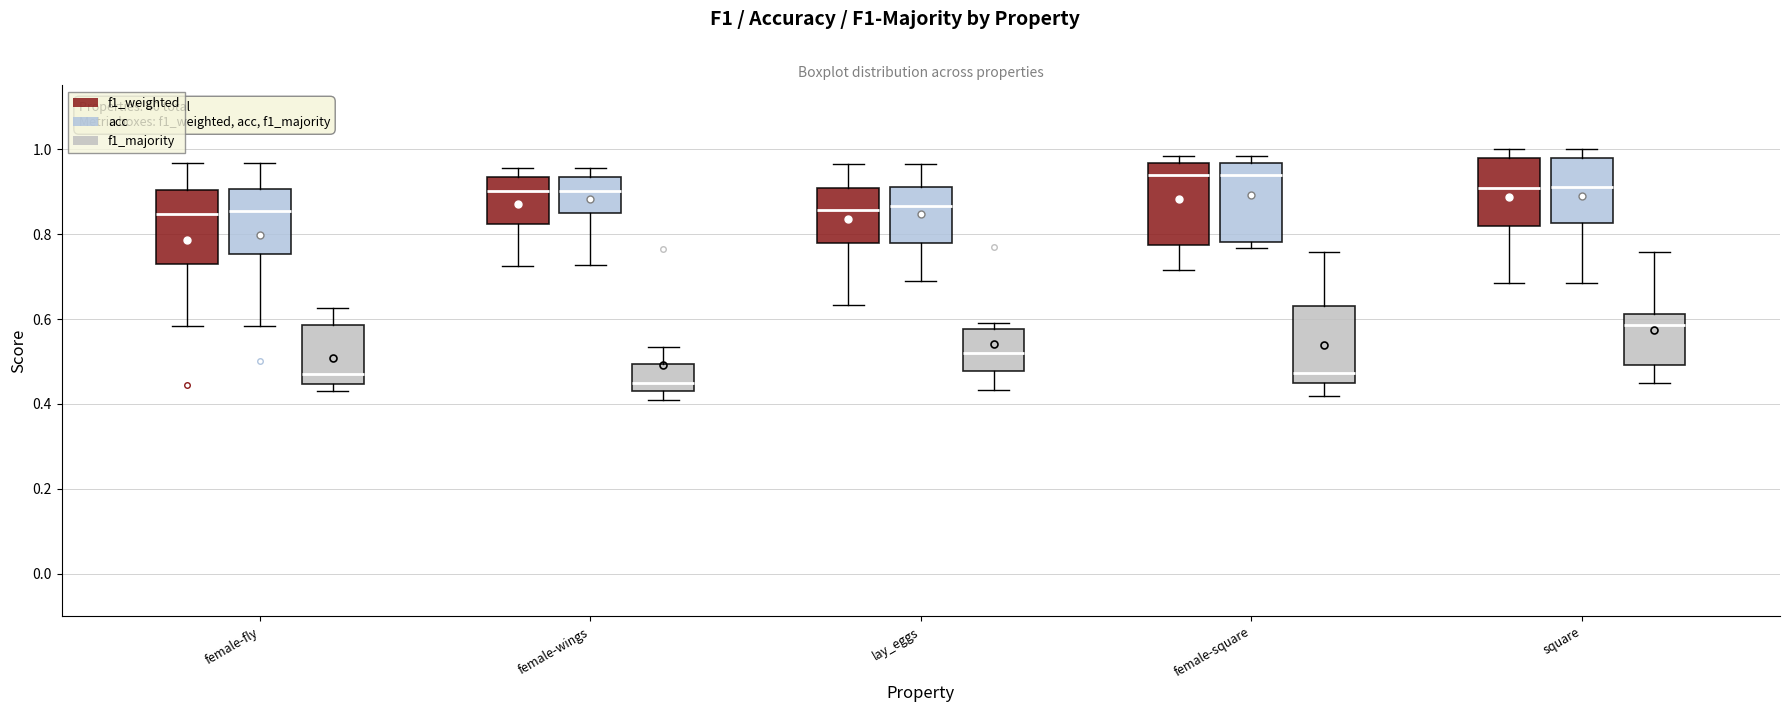

Reading left to right, read every box against the y-axis: the position of its median line, the range the box covers, and the ends of its whiskers. The values are not printed on the chart, so give them approximately, as read against the axis.

female-fly (f1_weighted): median 0.84, box 0.72 to 0.90, whiskers 0.58 to 0.96
female-fly (acc): median 0.86, box 0.76 to 0.90, whiskers 0.58 to 0.96
female-fly (f1_majority): median 0.46, box 0.44 to 0.58, whiskers 0.42 to 0.62
female-wings (f1_weighted): median 0.90, box 0.82 to 0.94, whiskers 0.72 to 0.96
female-wings (acc): median 0.90, box 0.86 to 0.94, whiskers 0.72 to 0.96
female-wings (f1_majority): median 0.44 (just above the box's lower edge), box 0.44 to 0.50, whiskers 0.40 to 0.54
lay_eggs (f1_weighted): median 0.86, box 0.78 to 0.90, whiskers 0.64 to 0.96
lay_eggs (acc): median 0.86, box 0.78 to 0.90, whiskers 0.68 to 0.96
lay_eggs (f1_majority): median 0.52, box 0.48 to 0.58, whiskers 0.44 to 0.60
female-square (f1_weighted): median 0.94, box 0.78 to 0.96, whiskers 0.72 to 0.98
female-square (acc): median 0.94, box 0.78 to 0.96, whiskers 0.76 to 0.98
female-square (f1_majority): median 0.48, box 0.46 to 0.64, whiskers 0.42 to 0.76
square (f1_weighted): median 0.90, box 0.82 to 0.98, whiskers 0.68 to 1.00
square (acc): median 0.92, box 0.82 to 0.98, whiskers 0.68 to 1.00
square (f1_majority): median 0.58, box 0.50 to 0.62, whiskers 0.46 to 0.76